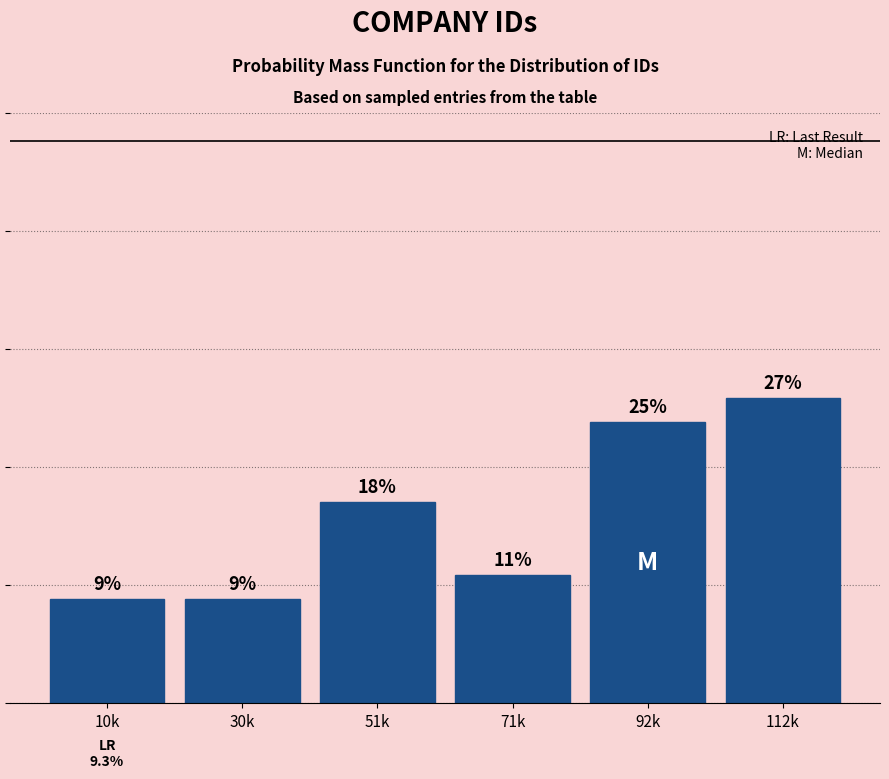

Does the chart contain any negative values?

No